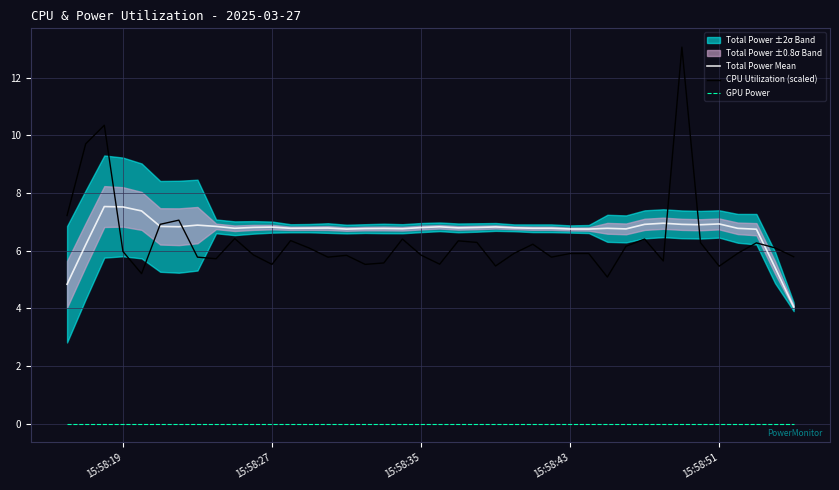

True or false: GPU Power and CPU Utilization (scaled) cross at least once.

False